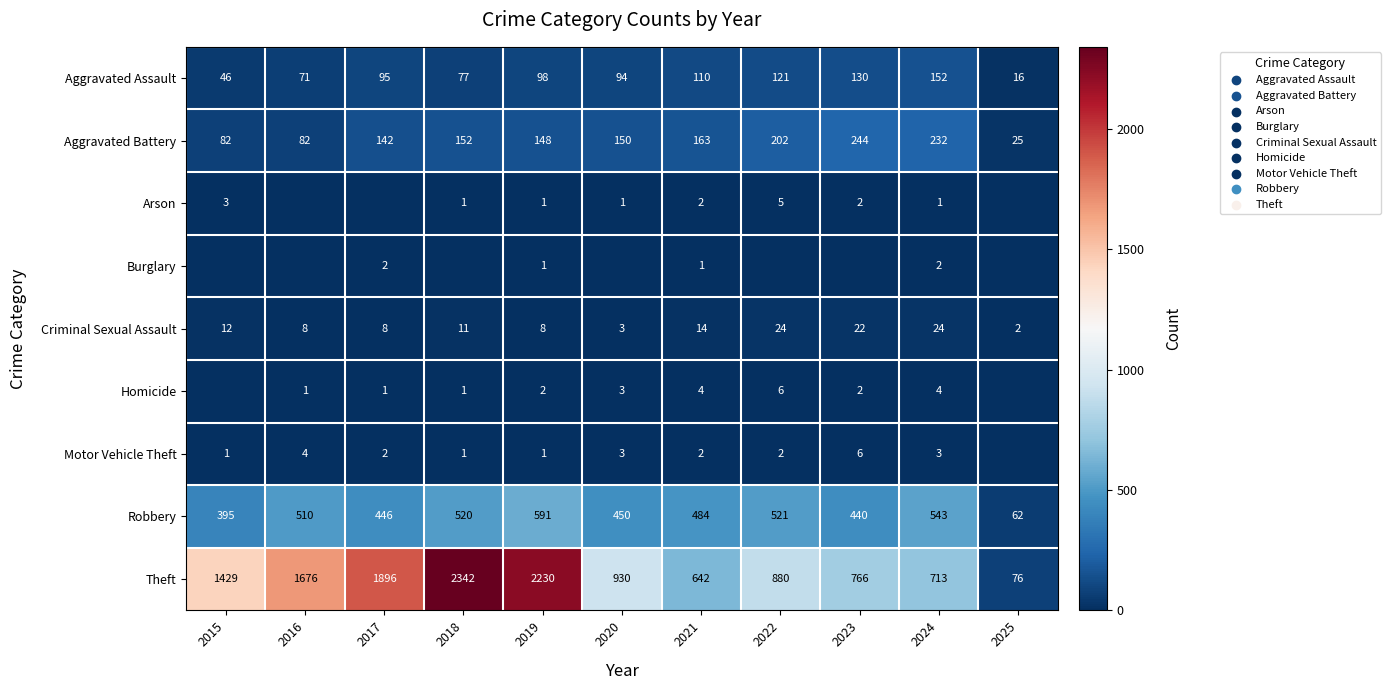

Rank the categories by Aggravated Assault value from lowest to highest.

2025, 2015, 2016, 2018, 2020, 2017, 2019, 2021, 2022, 2023, 2024